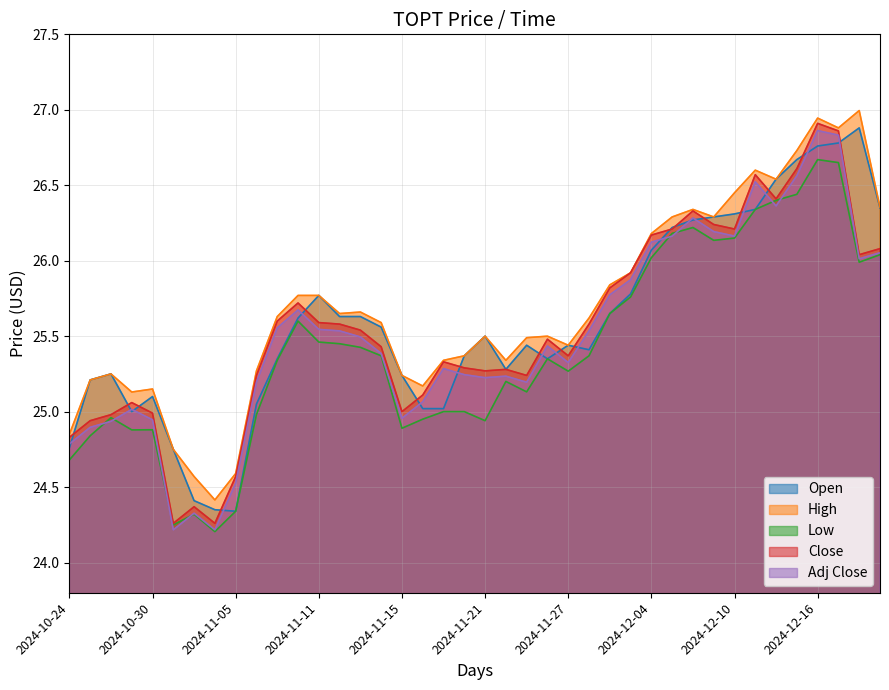

What is the sum of all Open values?

1023.8